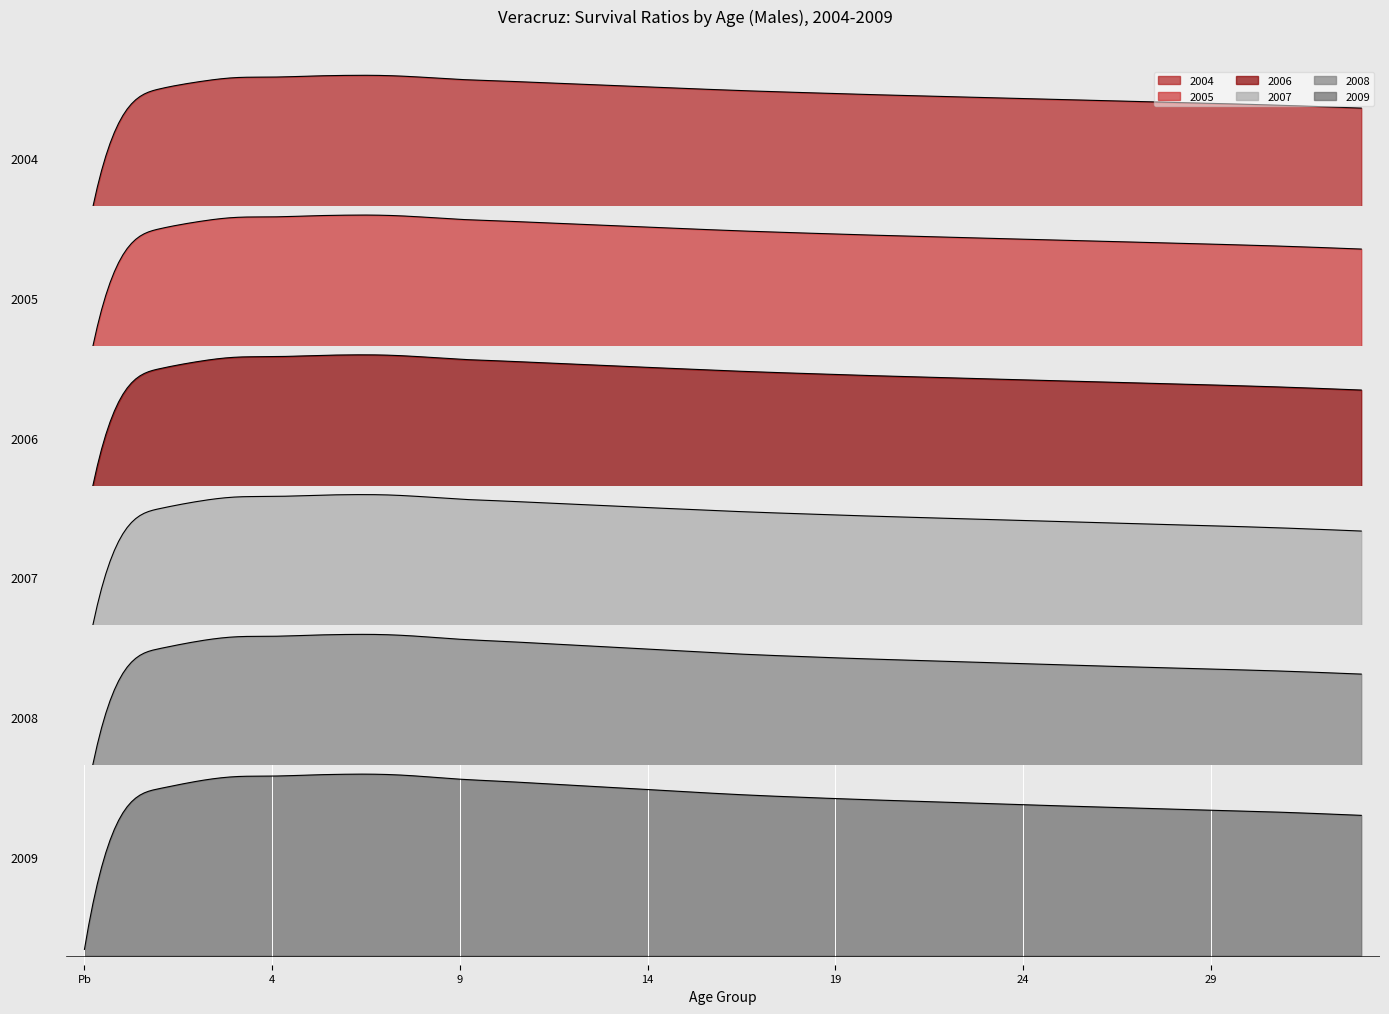

Rank the series by their maximum value, from highest to lowest.

2009, 2008, 2007, 2006, 2005, 2004